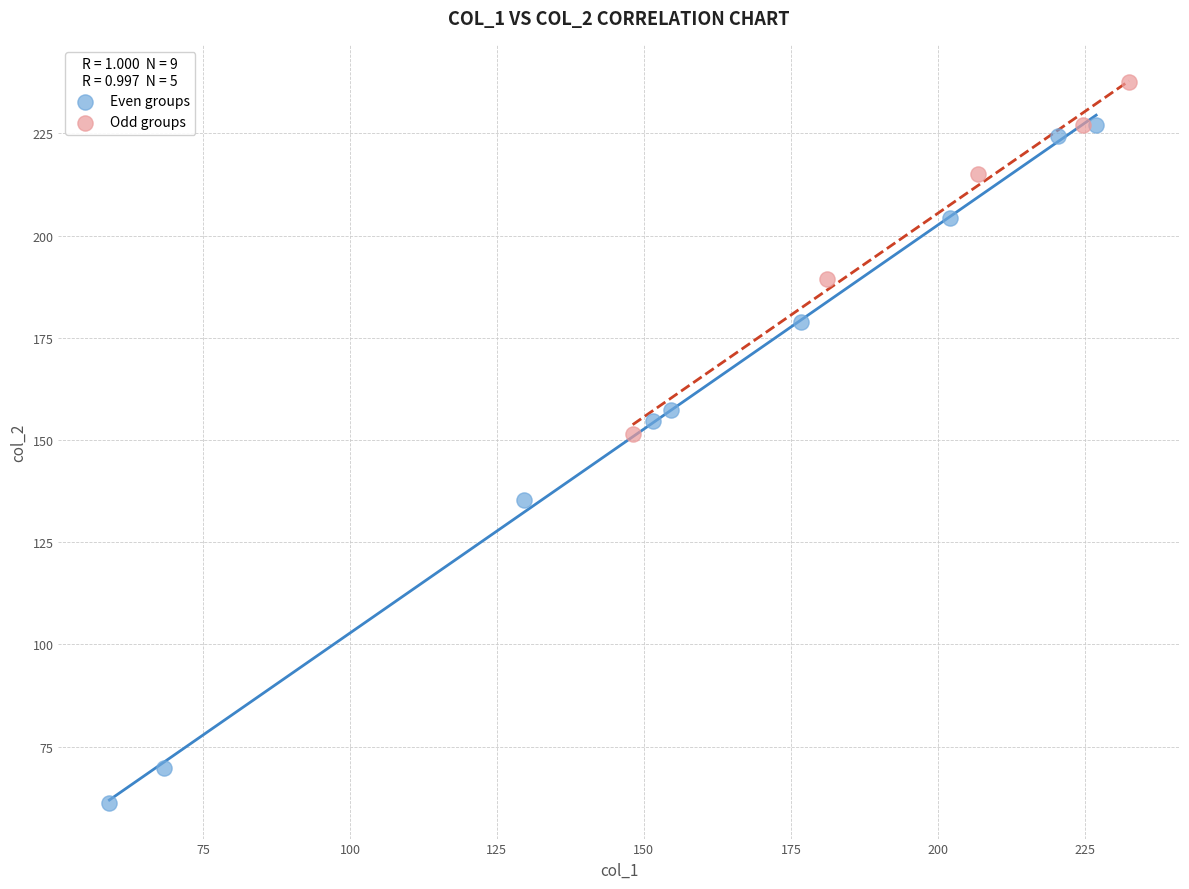

Which series has the widest spread of Y values?

Even groups